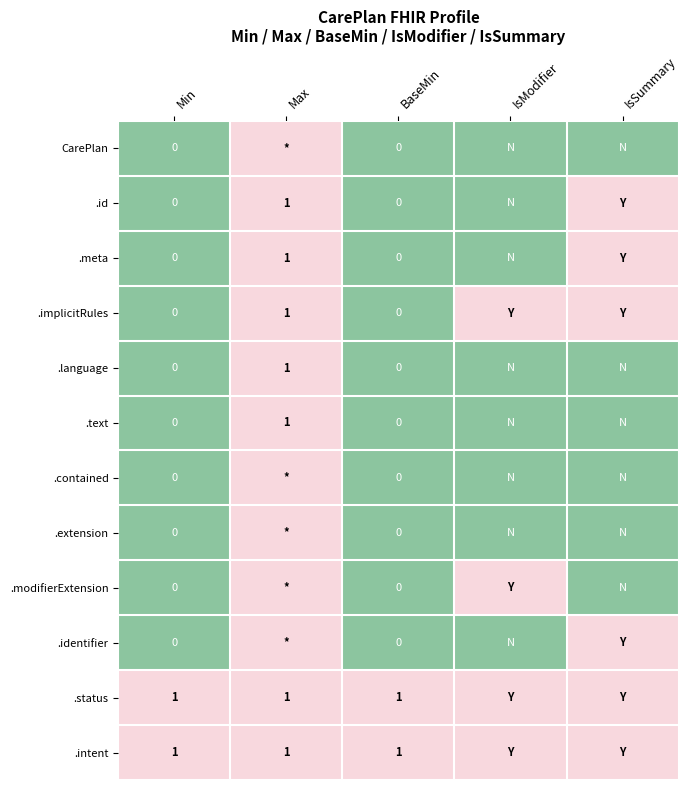

What is the spread (max minus min) of values at IsSummary?

1